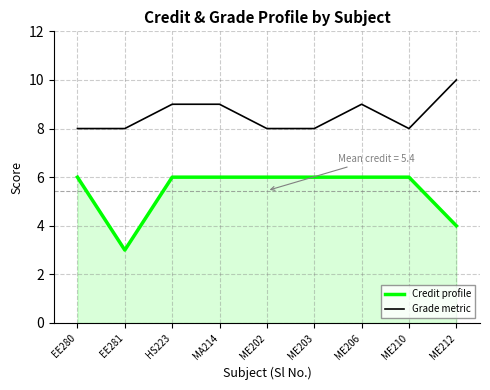

List the series in order of their peak value, highest first.

Grade metric, Credit profile